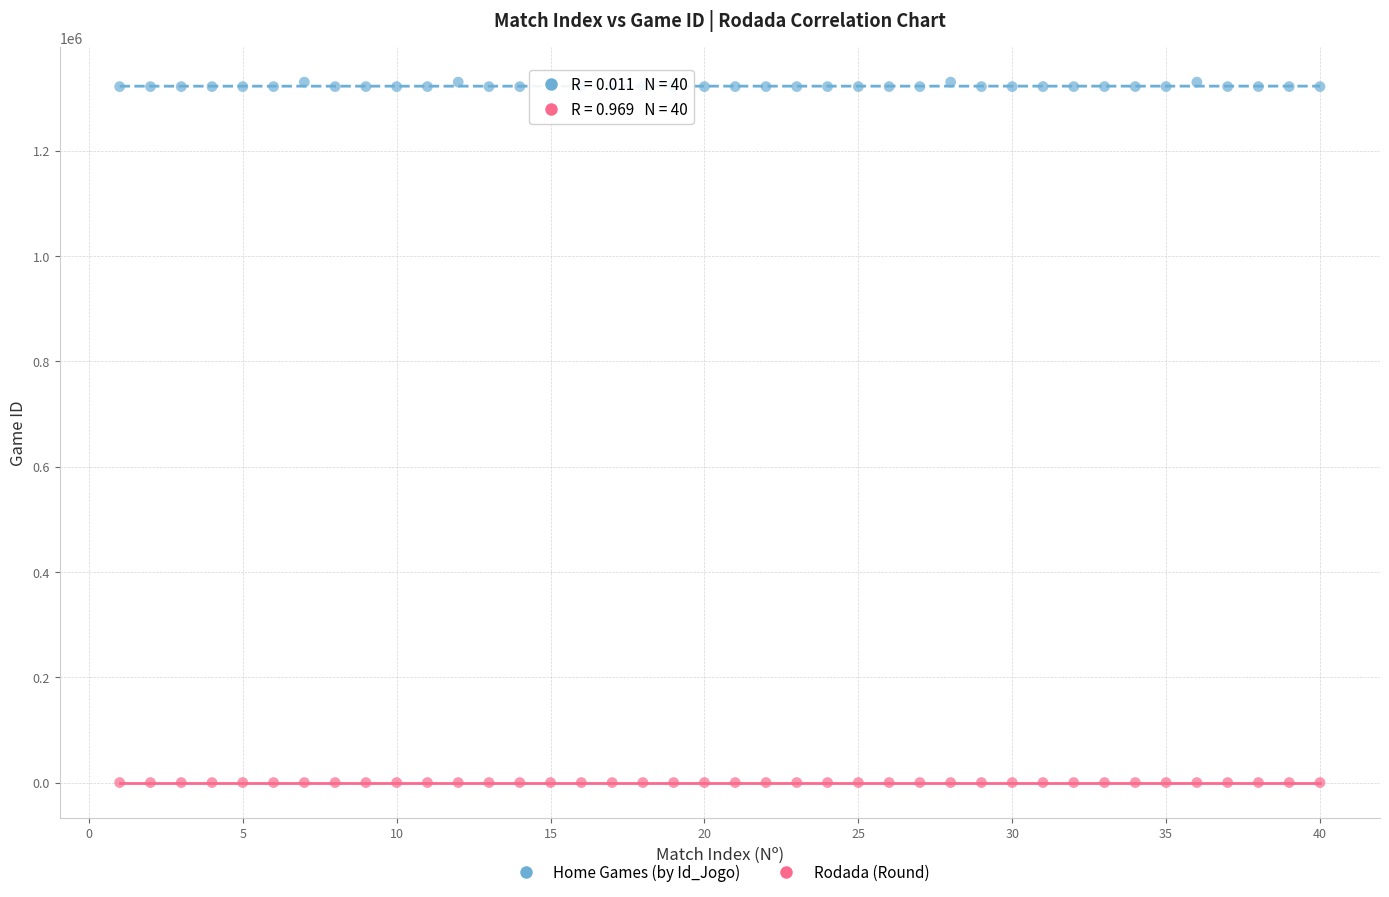

Across all data points, what is the range of X values (max minus min)?

39